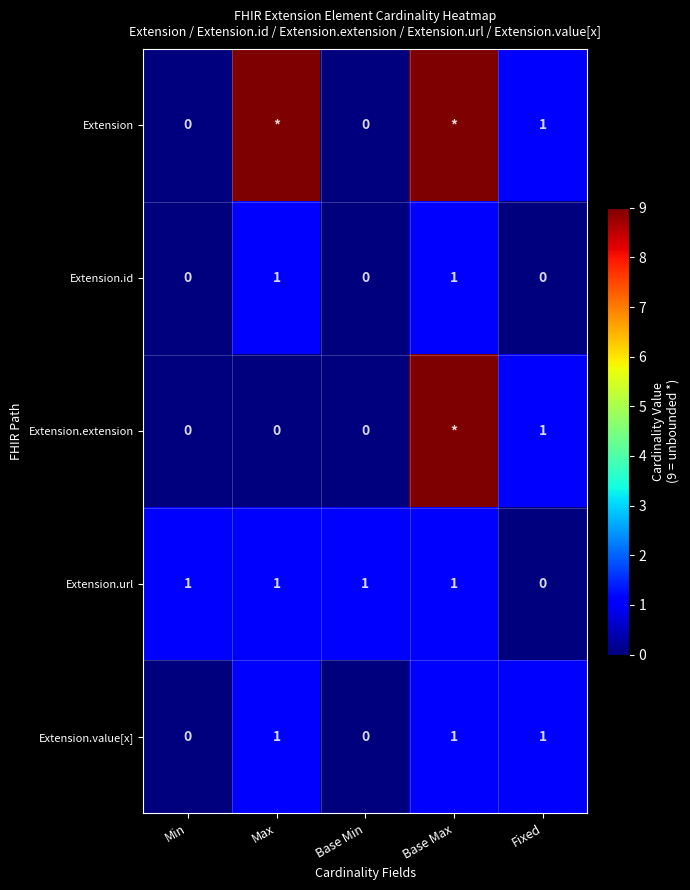

True or false: Extension.url has a value of 0 at Fixed.

True